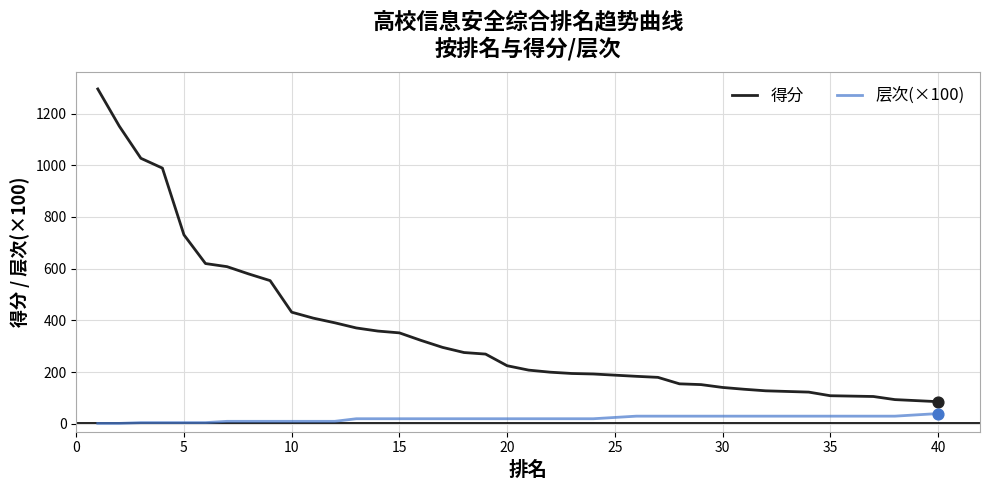

Which series has the largest total across all categories?

得分